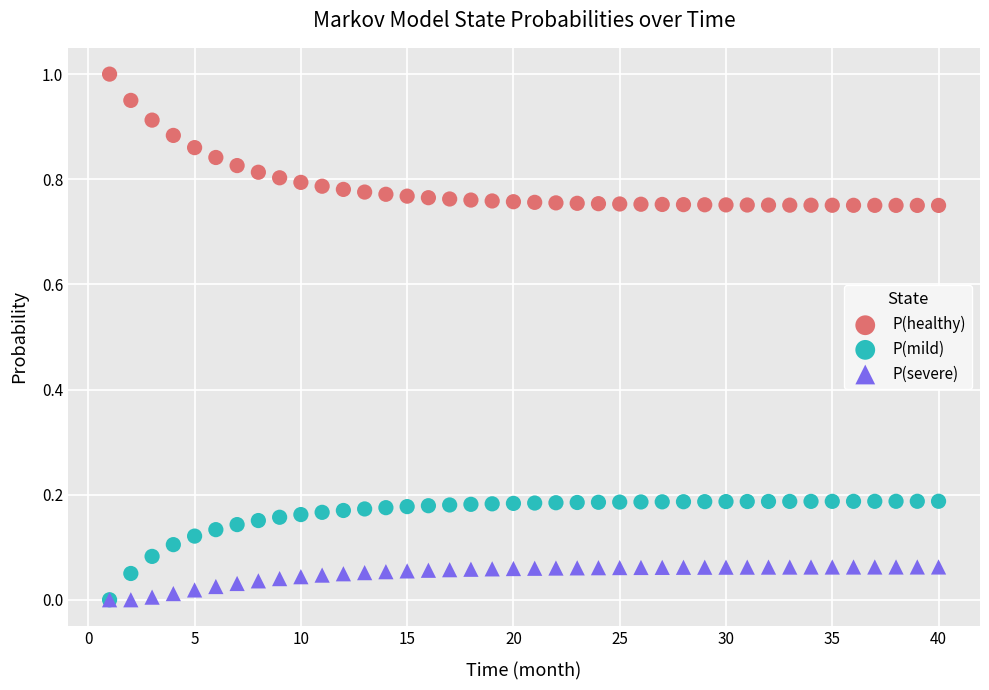

What are all the series names shown in the legend?

P(healthy), P(mild), P(severe)